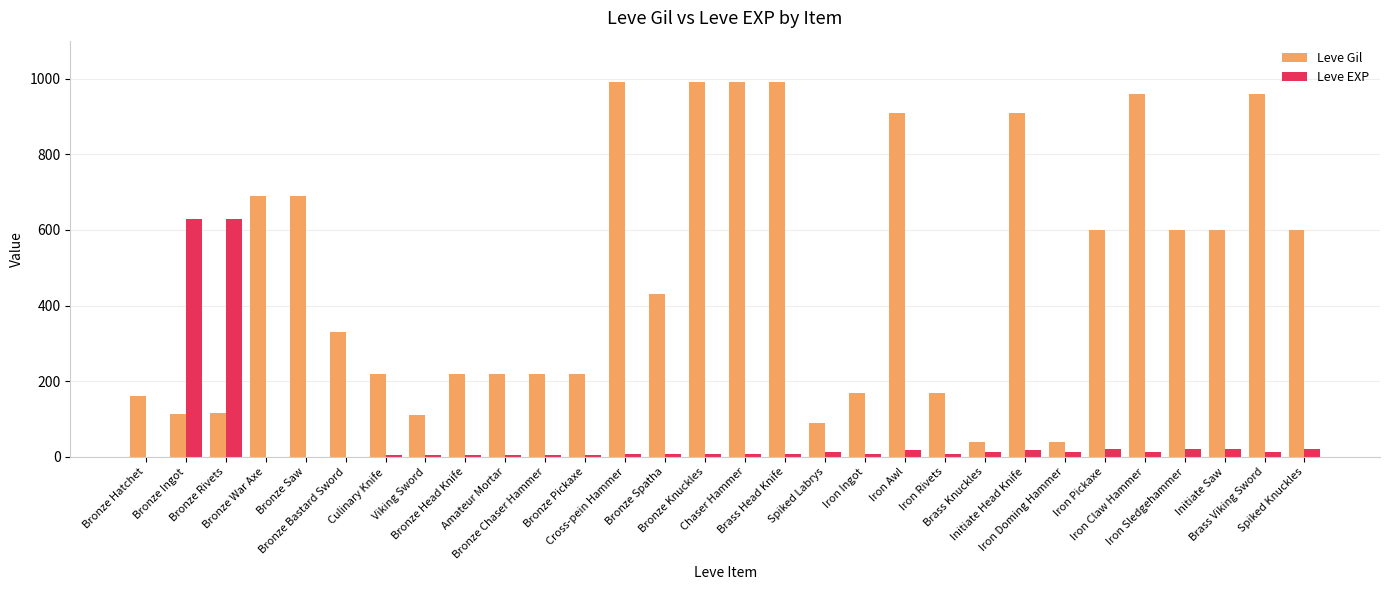

Which series has the largest range (max minus min)?

Leve Gil